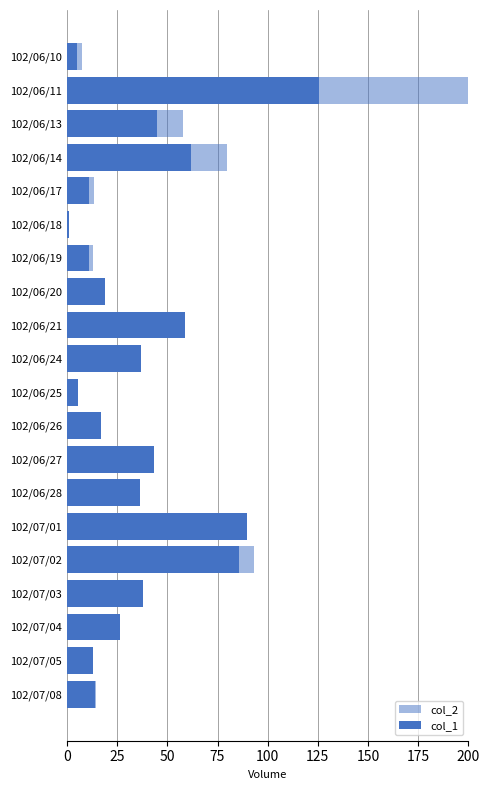

What is the minimum value shown in the chart?

1.0